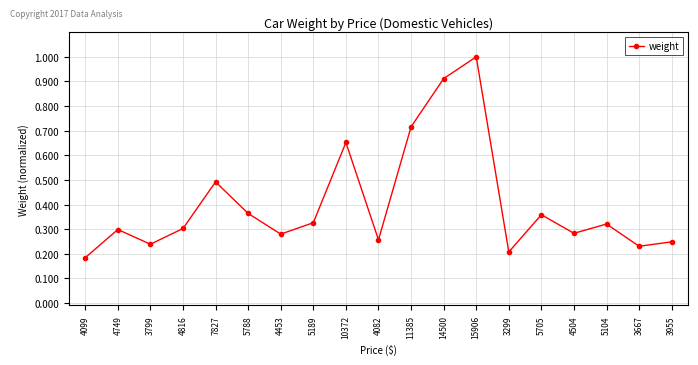

How many points are lower than both their immediate neighbors (excluding endpoints)?

6